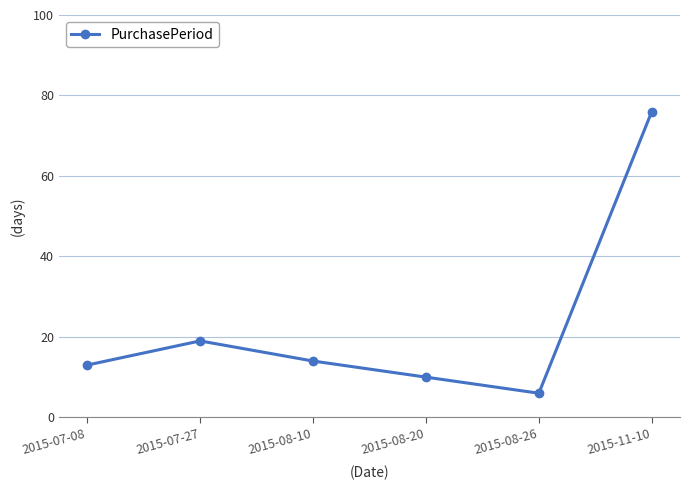

Reading right to left, extract all data points from this chart.

76	6	10	14	19	13